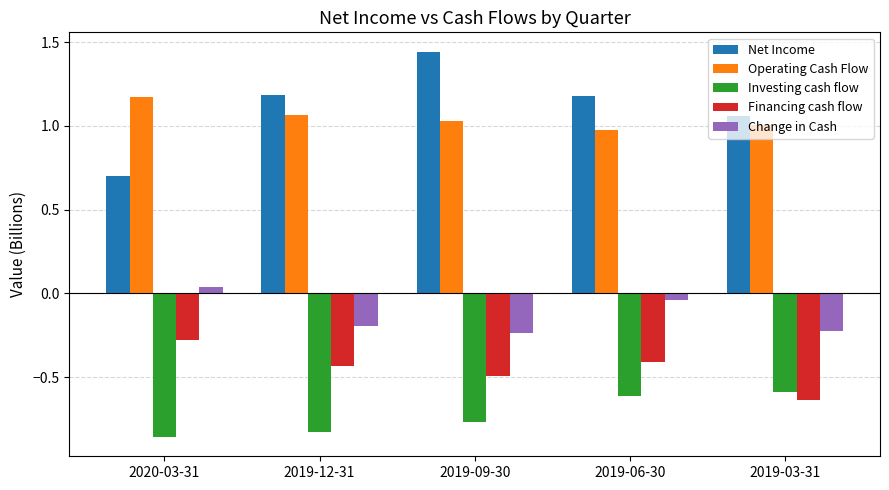

Rank the series by their maximum value, from lowest to highest.

Investing cash flow, Financing cash flow, Change in Cash, Operating Cash Flow, Net Income